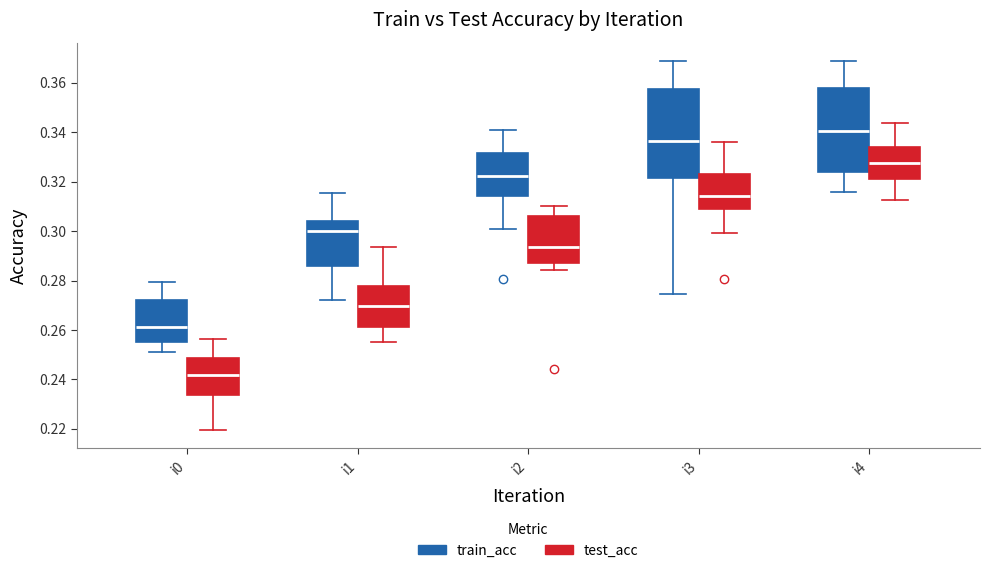

Reading left to right, transcribe this box plot: for each box, give where its median line is, the range the box spans, and where its two whiskers end, as read against the y-axis. The values are not printed on the chart, so give them approximately, as read against the axis.

i0 (train_acc): median 0.262, box 0.256 to 0.272, whiskers 0.252 to 0.280
i0 (test_acc): median 0.242, box 0.234 to 0.248, whiskers 0.220 to 0.256
i1 (train_acc): median 0.300, box 0.286 to 0.304, whiskers 0.272 to 0.316
i1 (test_acc): median 0.270, box 0.262 to 0.278, whiskers 0.256 to 0.294
i2 (train_acc): median 0.322, box 0.314 to 0.332, whiskers 0.300 to 0.340
i2 (test_acc): median 0.294, box 0.288 to 0.306, whiskers 0.284 to 0.310
i3 (train_acc): median 0.336, box 0.322 to 0.358, whiskers 0.274 to 0.368
i3 (test_acc): median 0.314, box 0.308 to 0.324, whiskers 0.300 to 0.336
i4 (train_acc): median 0.340, box 0.324 to 0.358, whiskers 0.316 to 0.368
i4 (test_acc): median 0.328, box 0.322 to 0.334, whiskers 0.312 to 0.344